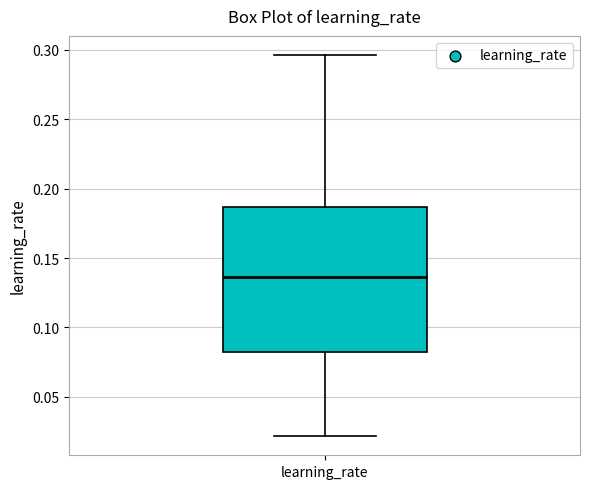

Read this box plot against the y-axis: the position of the median line, the range covered by the box, and the ends of both whiskers. The values are not printed on the chart, so give them approximately, as read against the axis.

median 0.135, box 0.085 to 0.185, whiskers 0.020 to 0.295